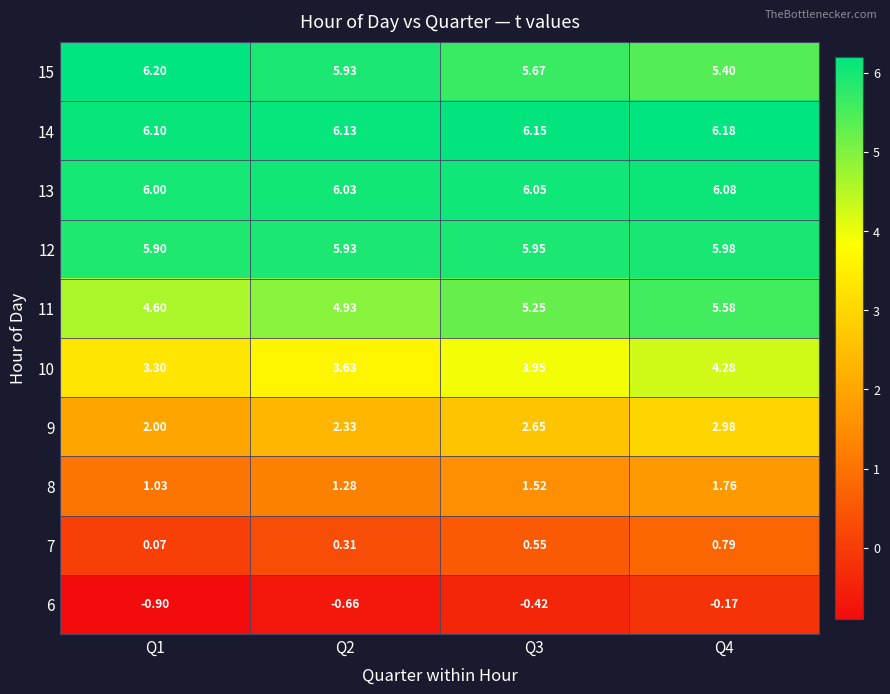

Is the value of 9 at Q1 greater than the value of 7 at Q3?

Yes